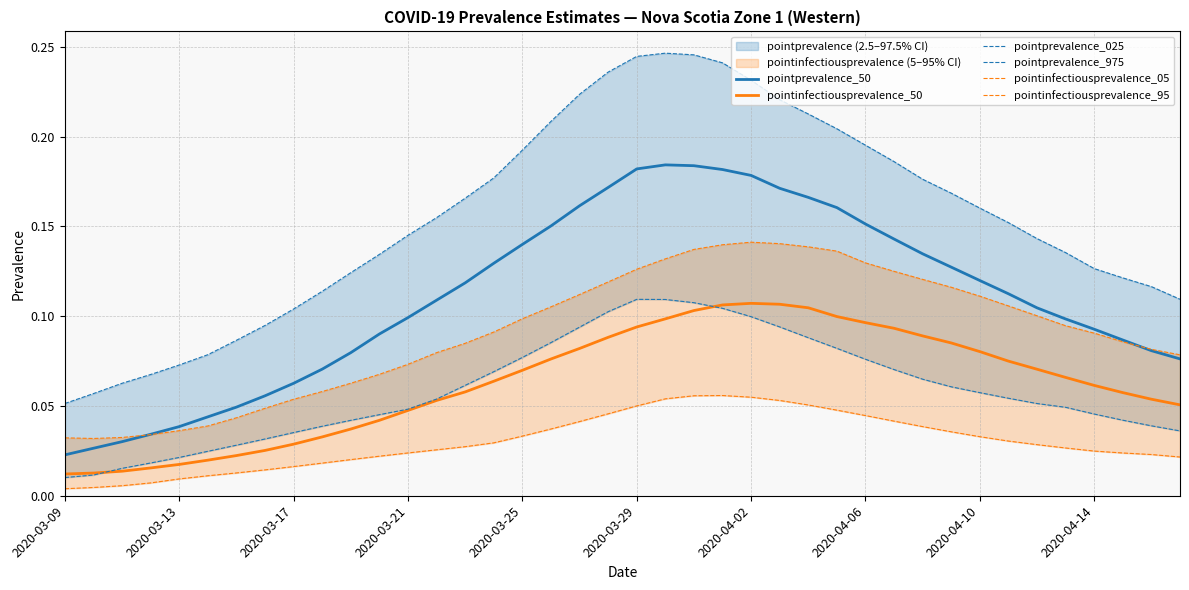

At which category is the sum across all series the highest?

22